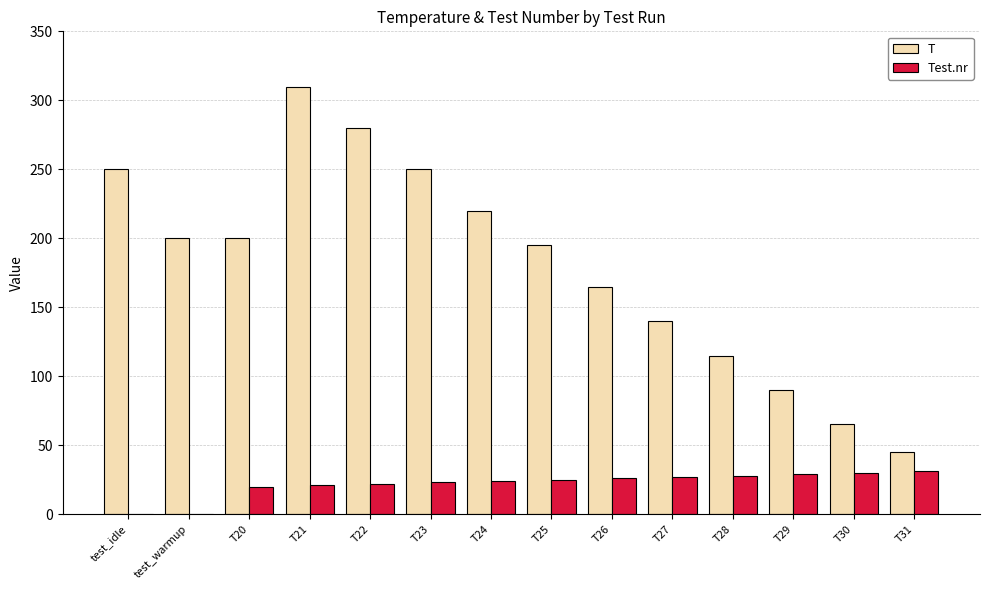

The T series shows 45 at T31. True or false?

True